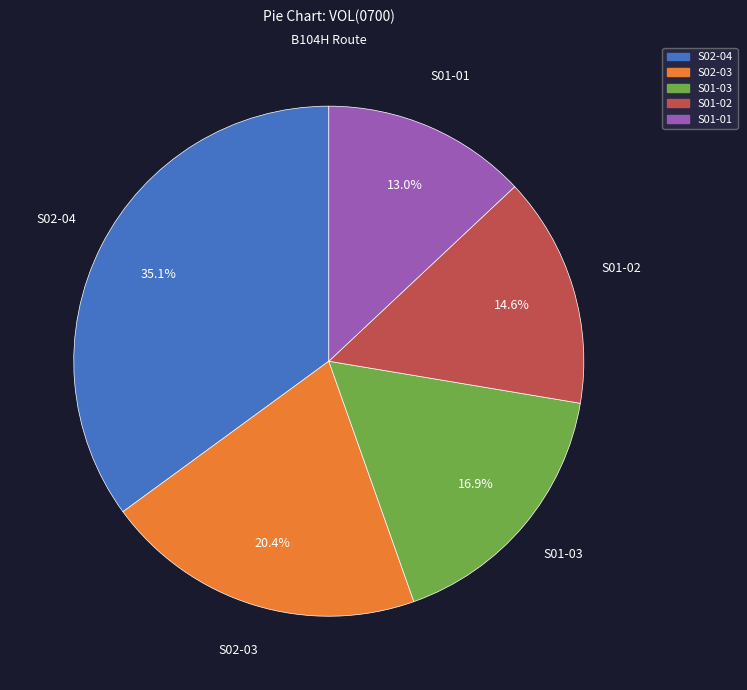

To the nearest percent, what is the average slice percentage?

20%